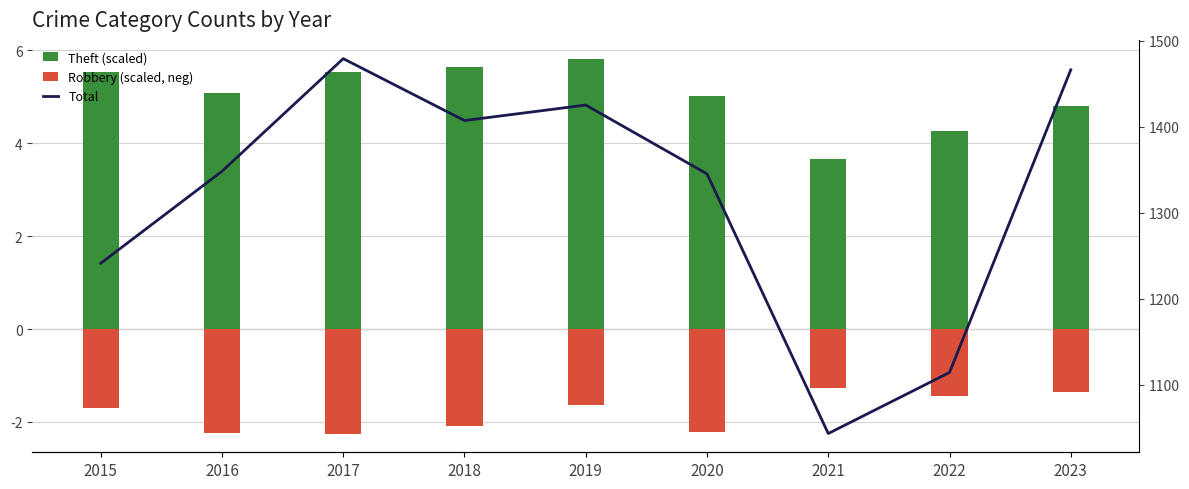

Which series has the largest range (max minus min)?

Total